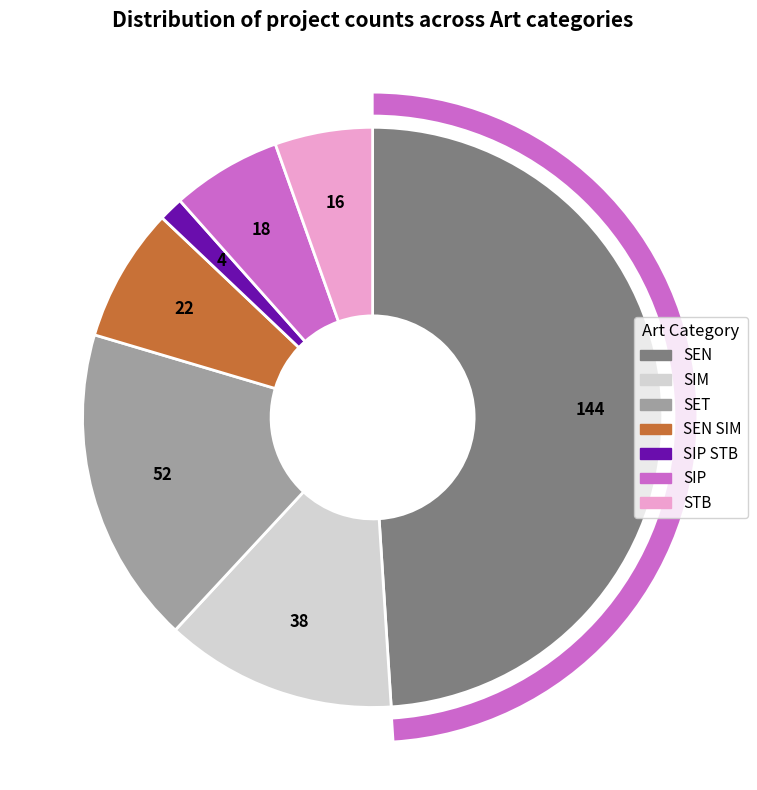

What is the smallest slice in the pie chart?

SIP STB